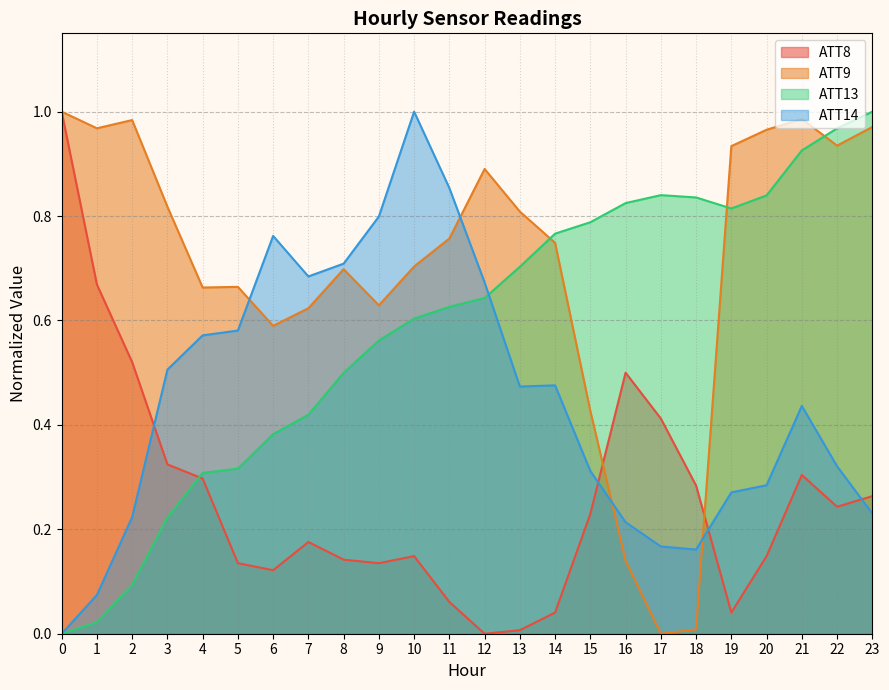

How many lines are shown in the chart?

4